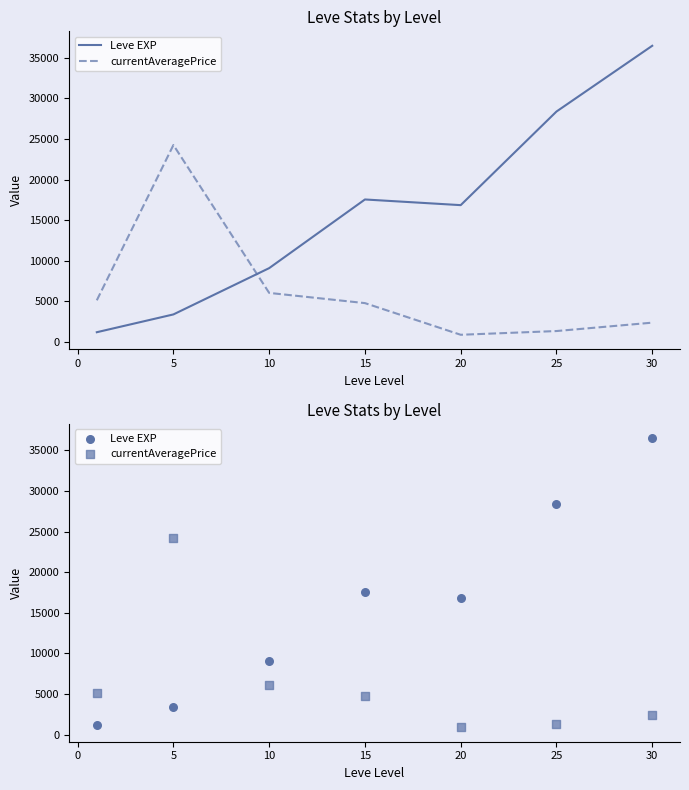

What are all the series names shown in the legend?

Leve EXP, currentAveragePrice